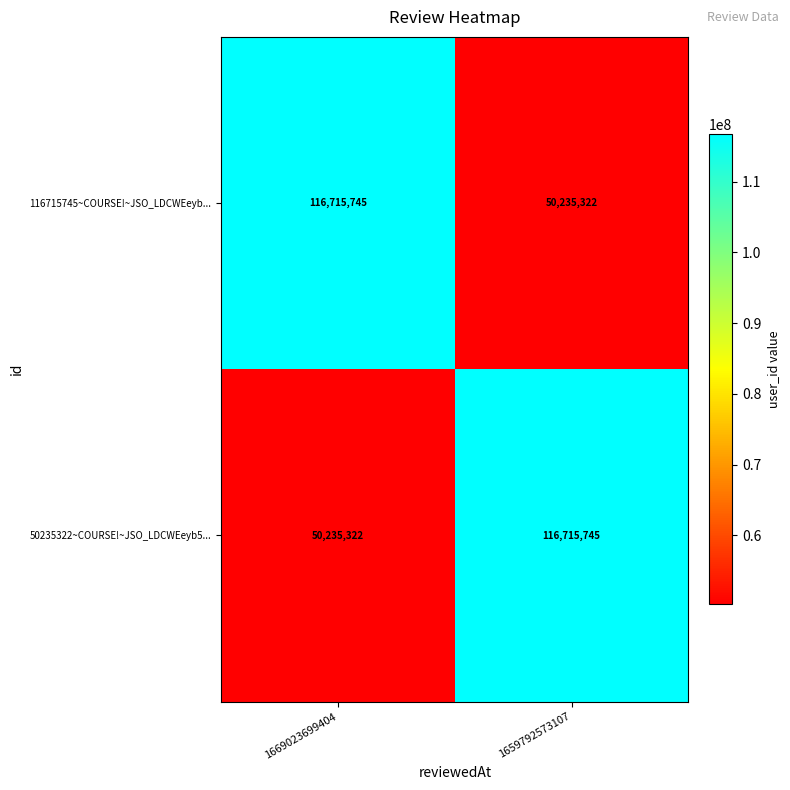

What is the sum of all 50235322~COURSE!~JSO_LDCWEeyb5... values?

166951067